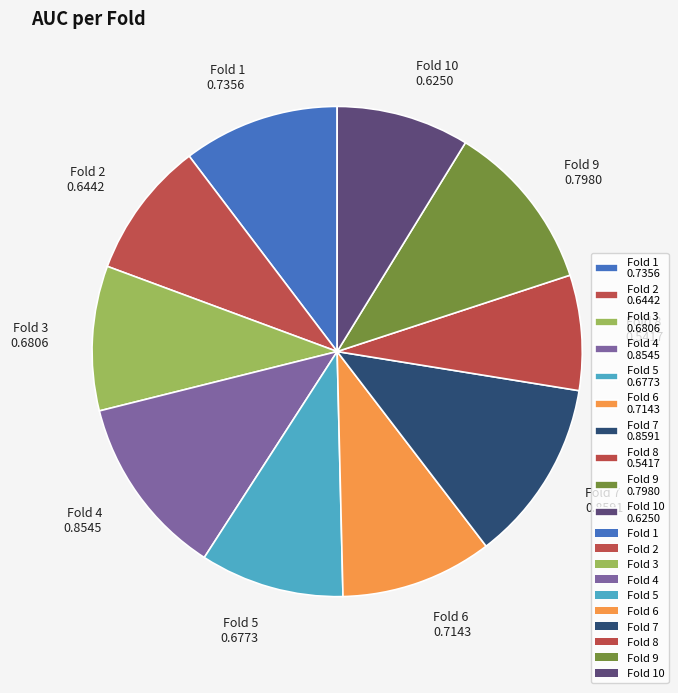

How many segments does this pie chart have?

10